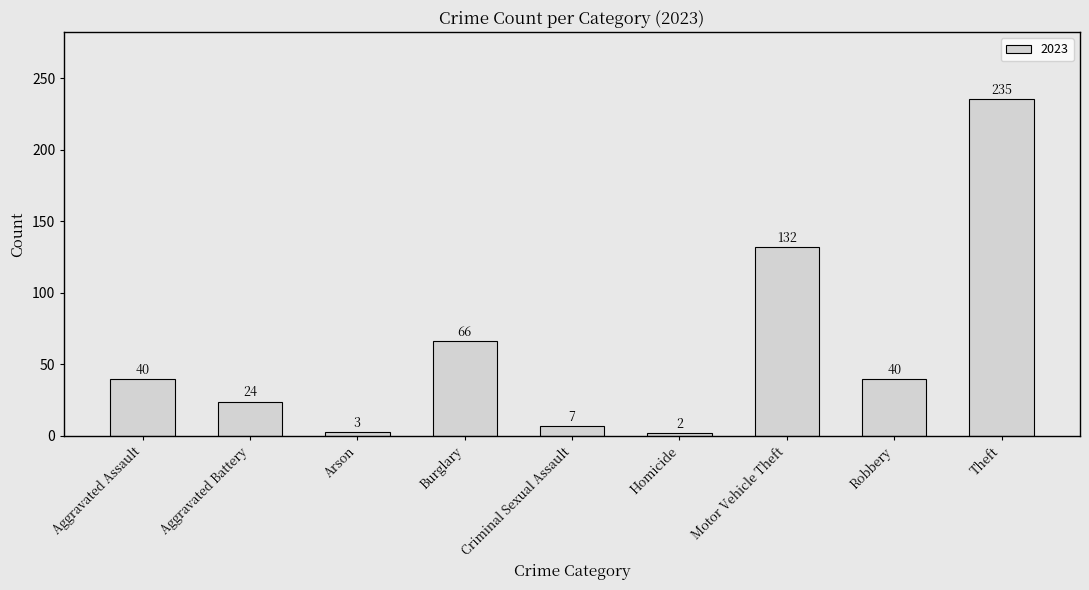

How many series are shown in this chart?

1